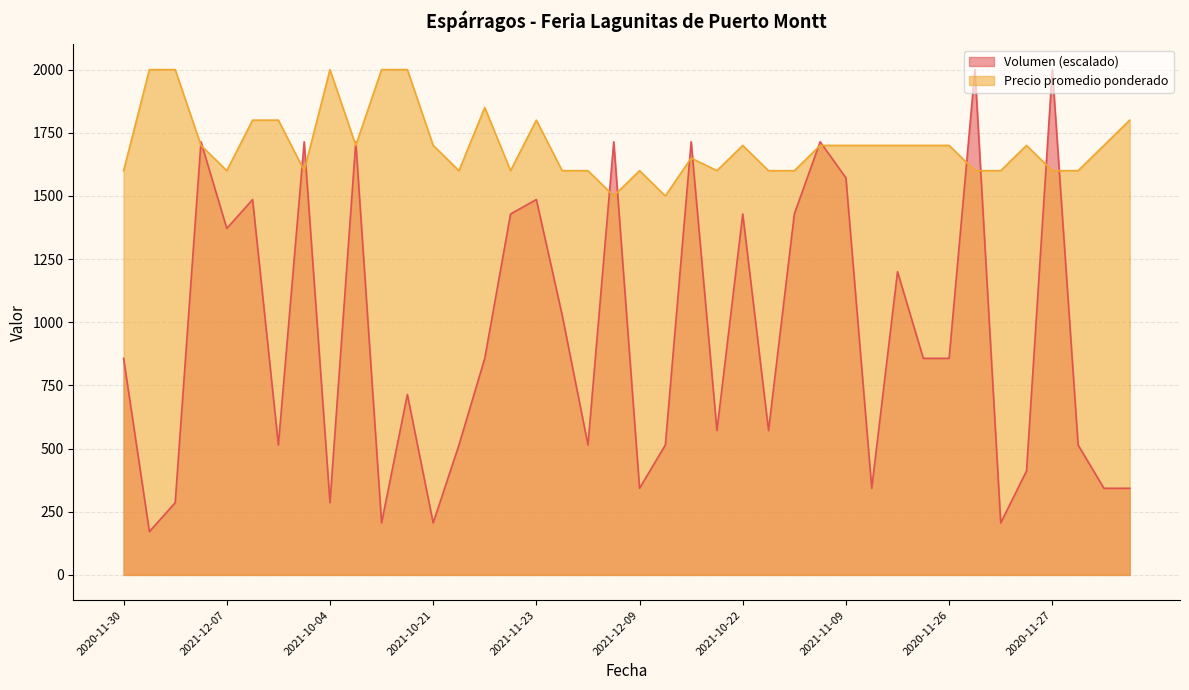

At which label does Volumen reach its minimum?

2021-10-07